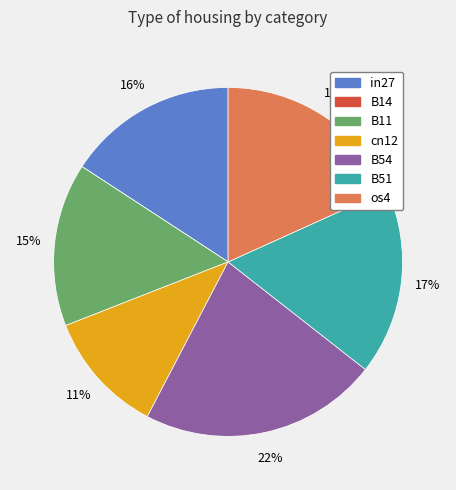

Is there a majority slice in this chart?

No